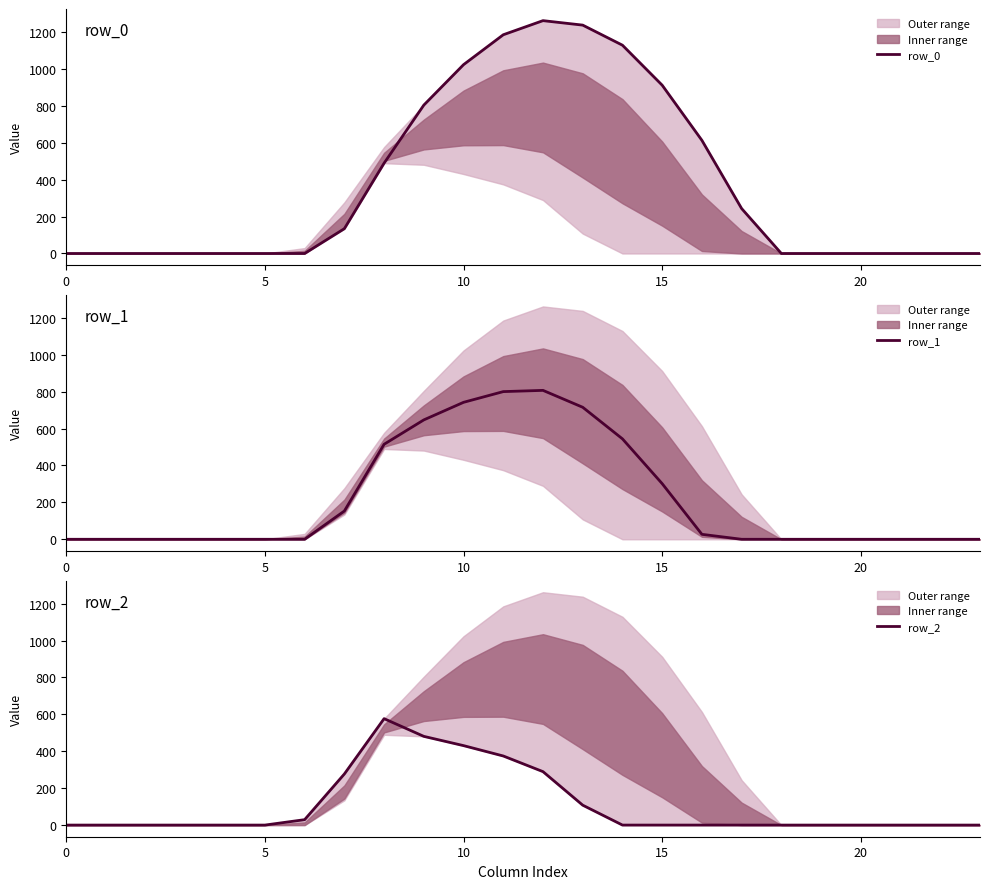

What is the label of the 15th point from the left?

14